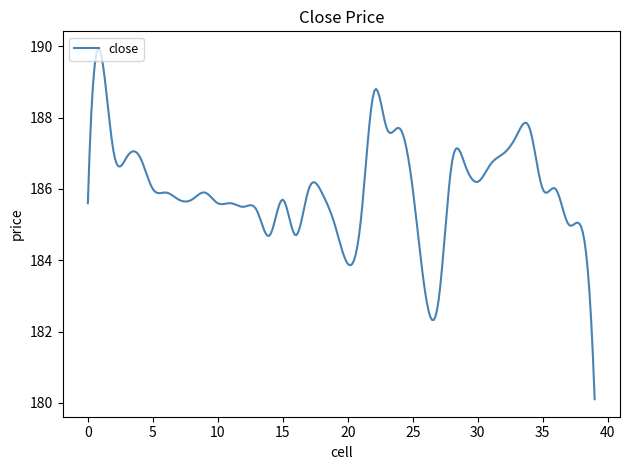

What is the minimum value shown in the chart?

180.1